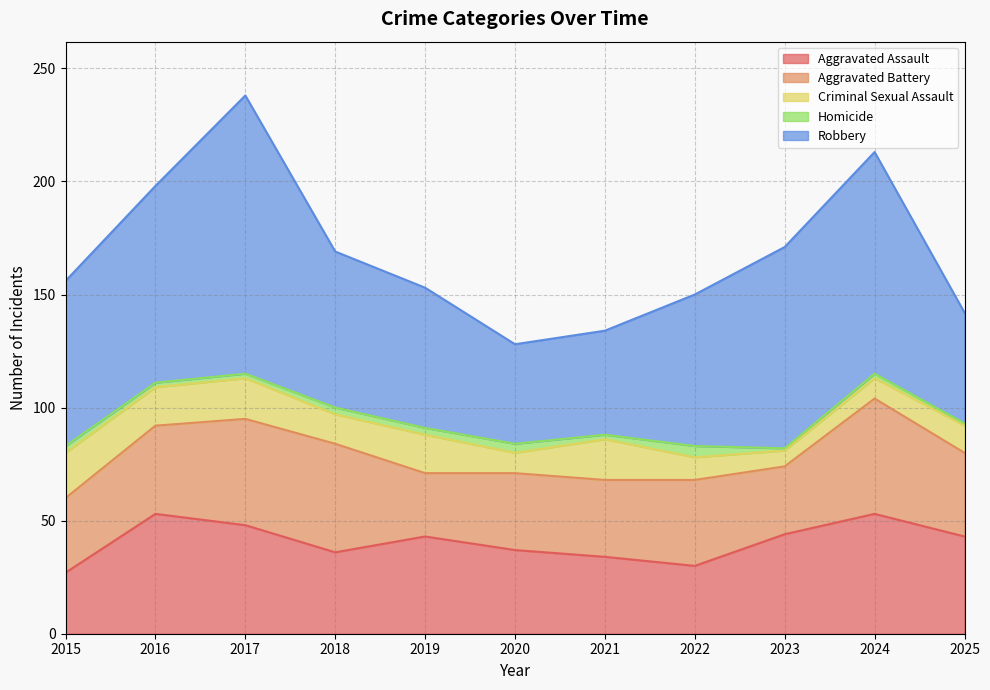

What is the value of the Robbery point at the 11th from the left?

49